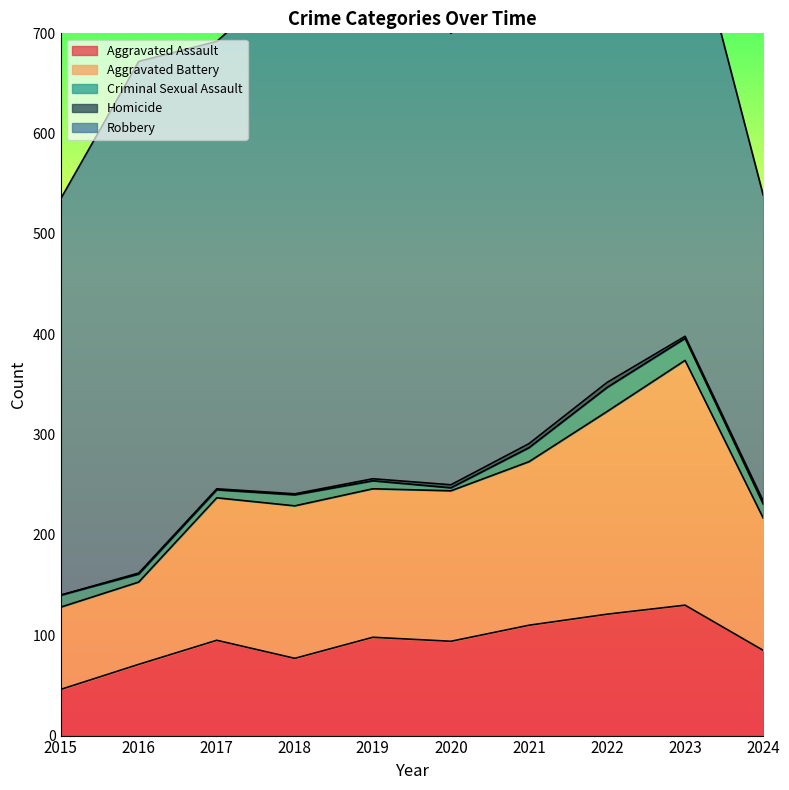

What is the difference between the maximum and minimum values in the Homicide series?

5